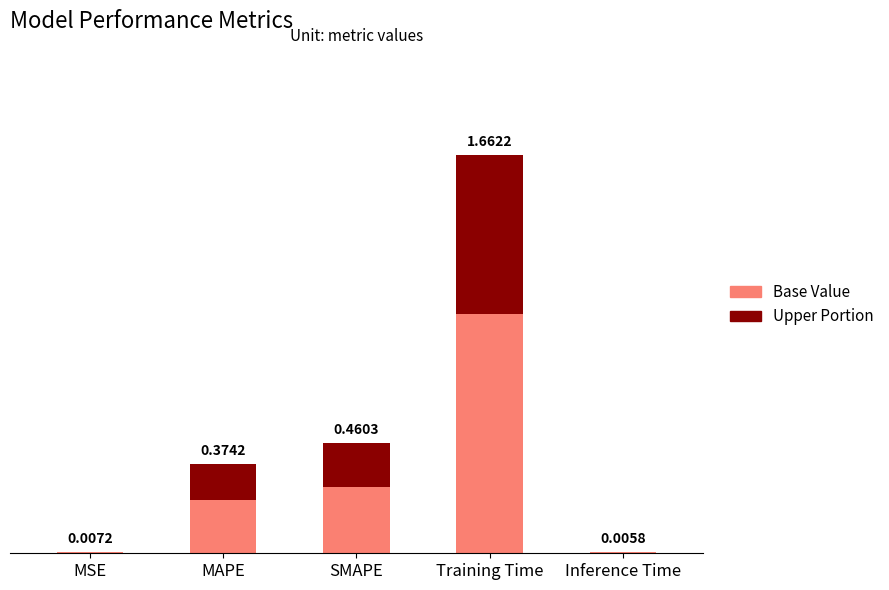

Are the bars horizontal?

No